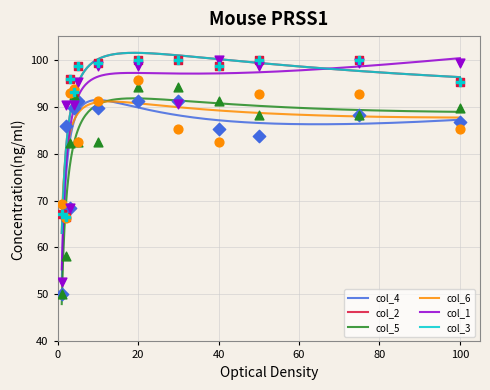

At how many categories does at least one series exceed 68?

12